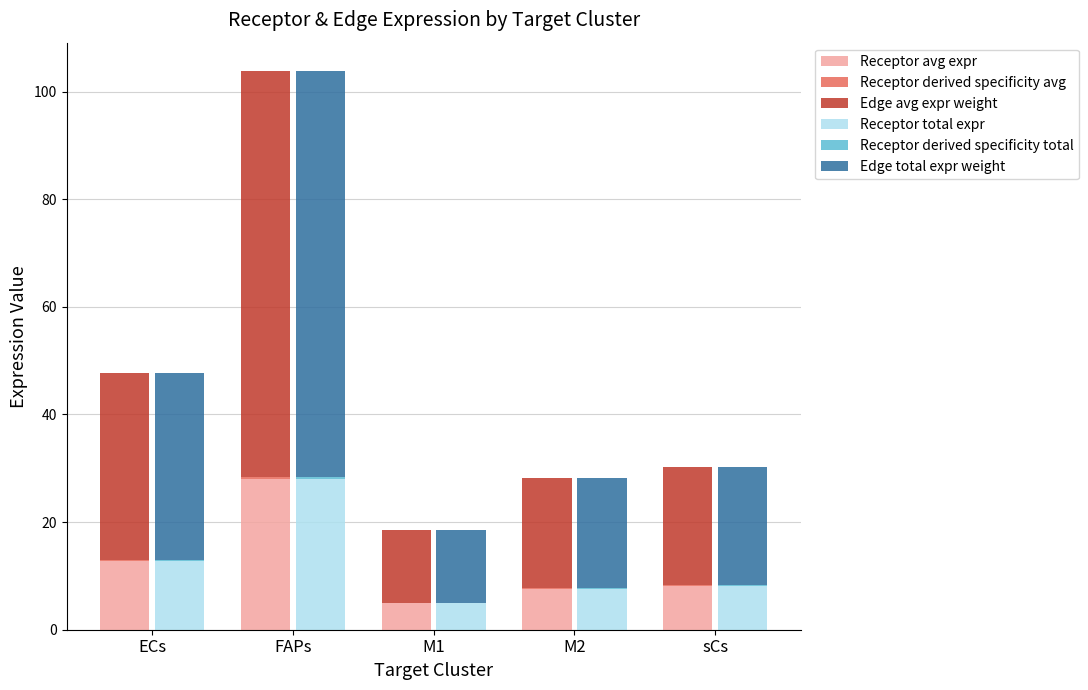

What is the difference between the second highest and second lowest values in the Receptor derived specificity total series?

0.1